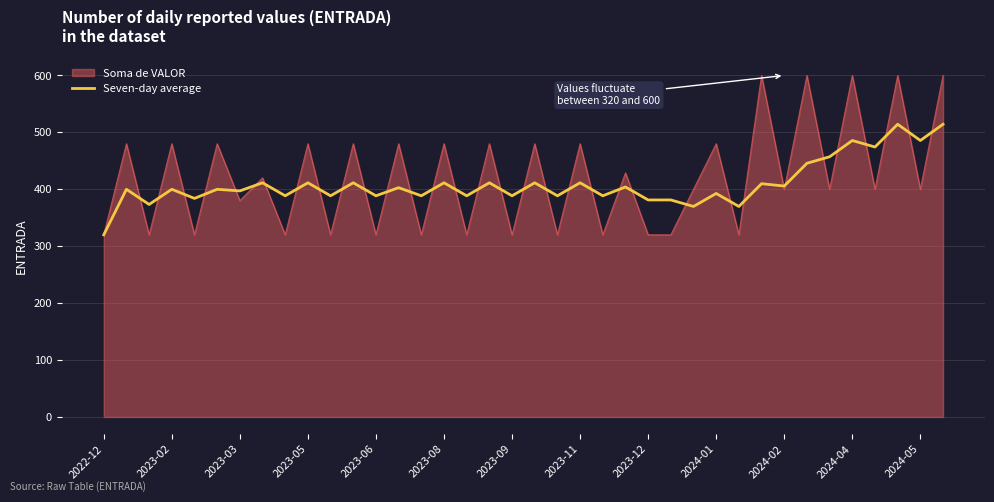

What is the minimum value for Seven-day average?

320.0